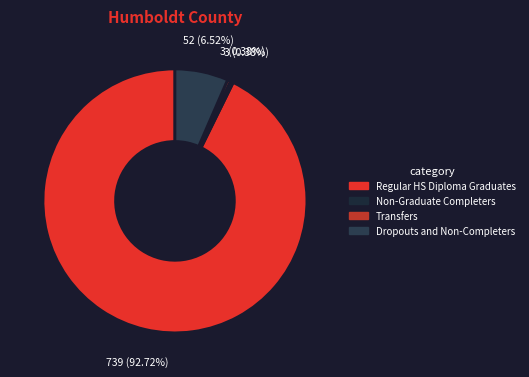

What percentage is NOT represented by Dropouts and Non-Completers?

93.5%